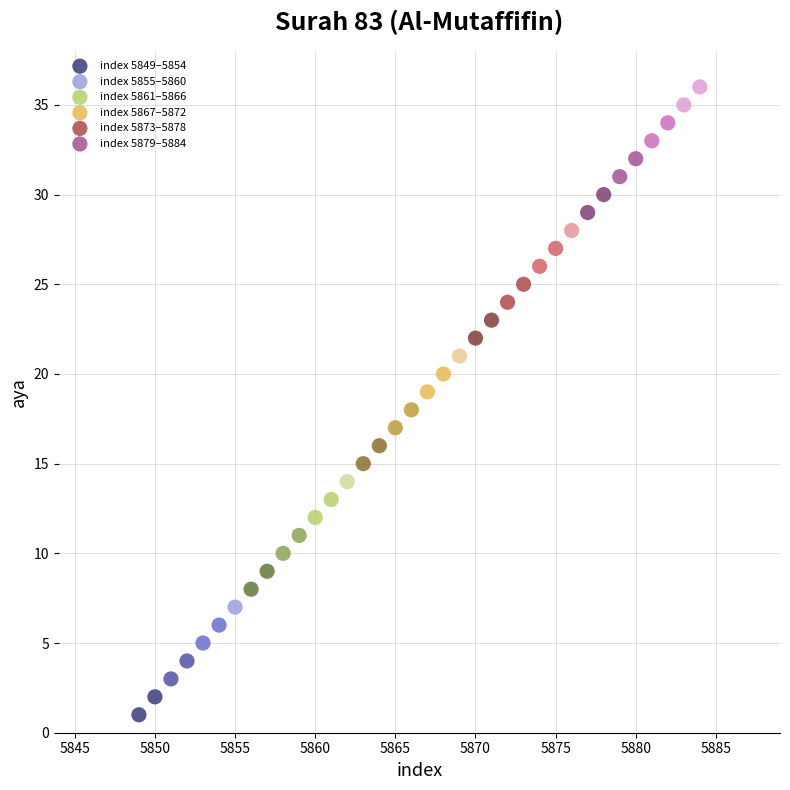

Which series reaches the maximum Y coordinate?

index 5879–5884